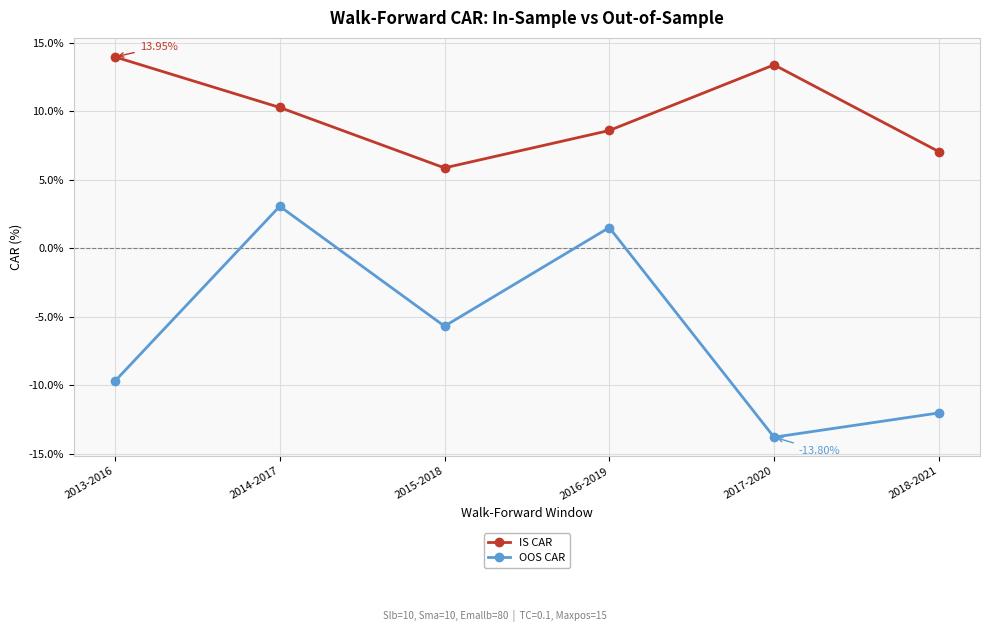

True or false: OOS CAR and IS CAR cross at least once.

False